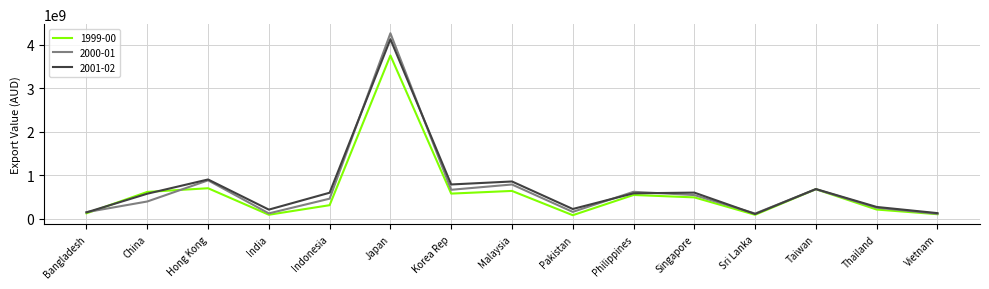

List the series in order of their peak value, lowest first.

1999-00, 2001-02, 2000-01